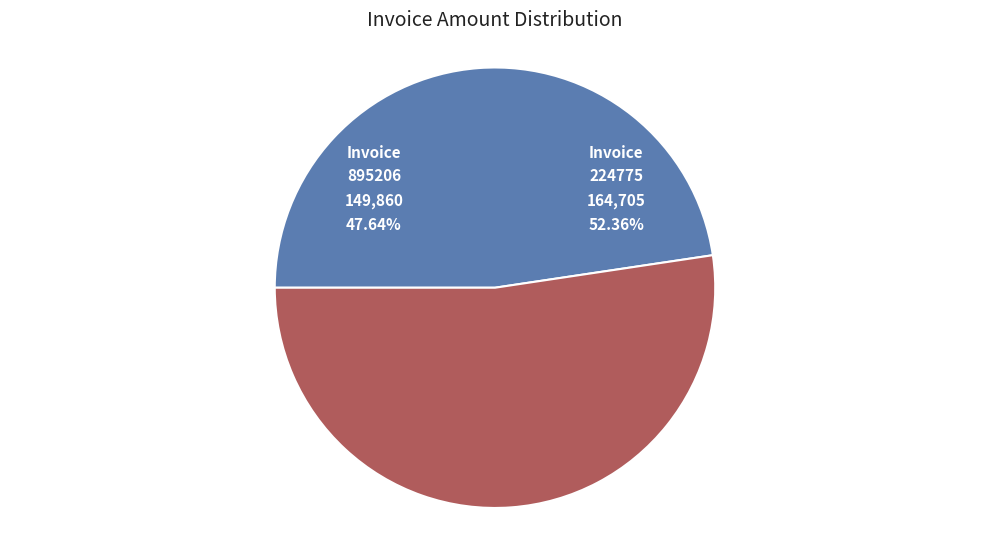

To the nearest percent, what is the difference between the 224775 and 895206 slice percentages?

5%